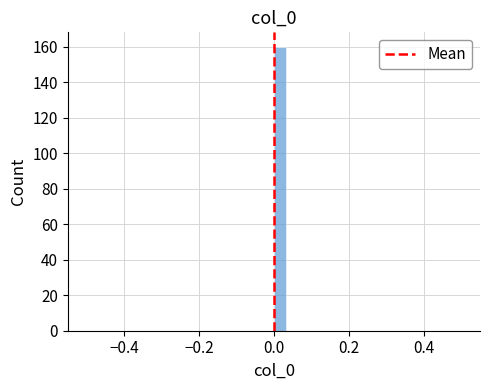

Read against the x-axis, roughly where is the centre of the tallest bar?

0.02